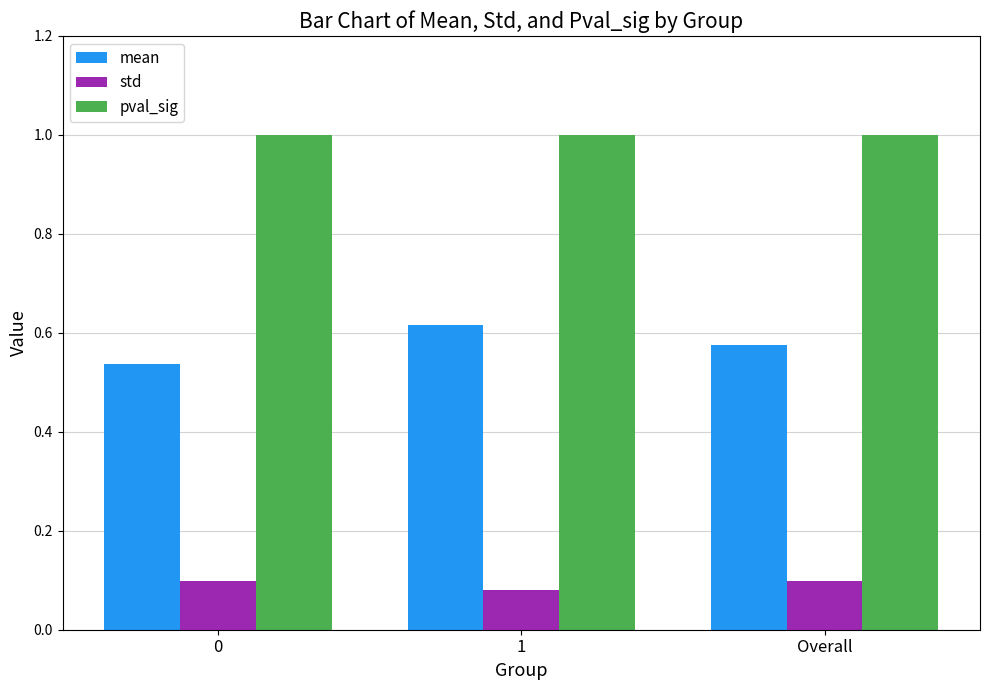

Is it true that mean equals 0.3 at 1?

False